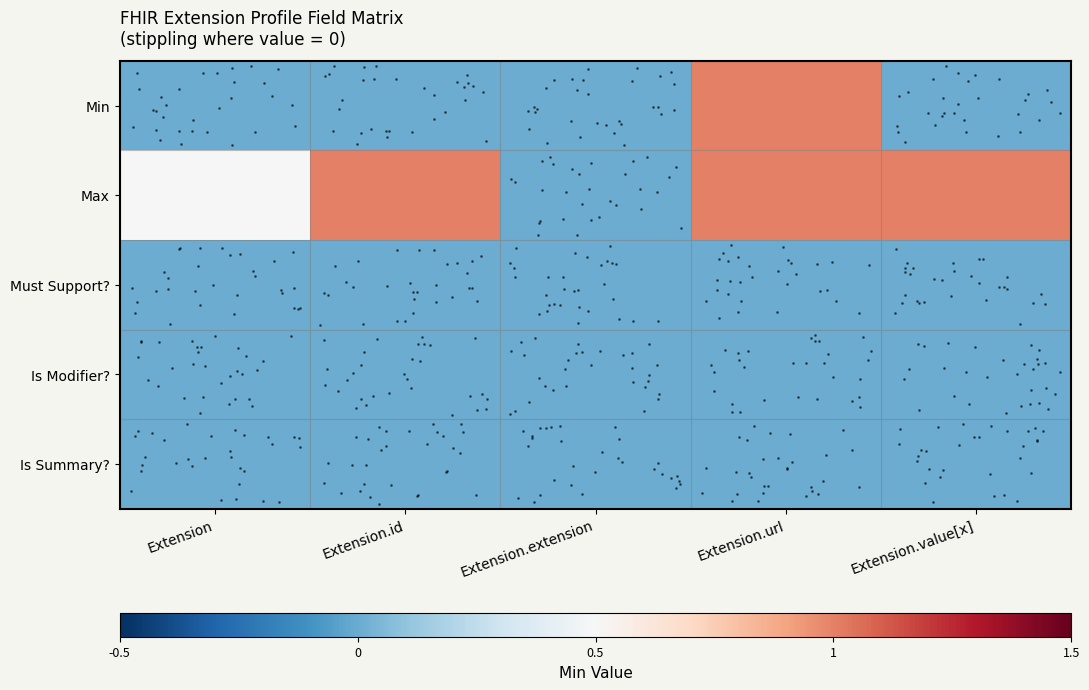

Rank the series by their maximum value, from highest to lowest.

Min, Max, Must Support?, Is Modifier?, Is Summary?